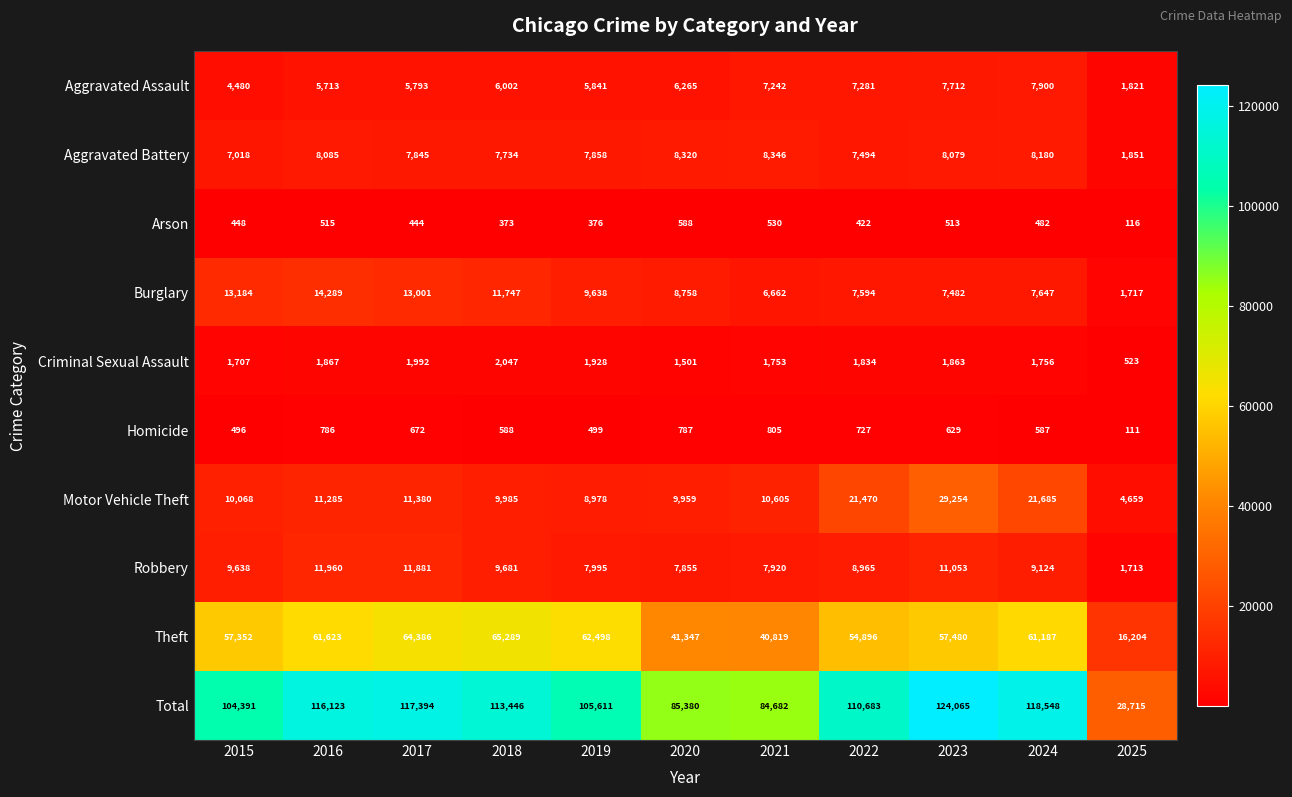

How many data points in Robbery are less than 9124?

5